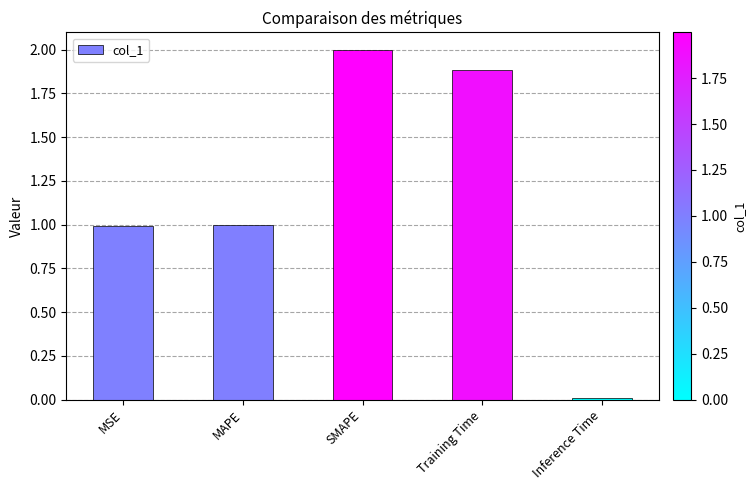

What is the label of the 2nd bar from the right?

Training Time